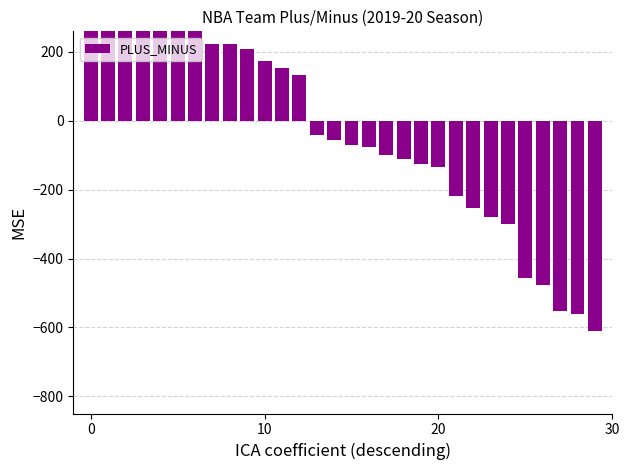

How many values are below zero?

17